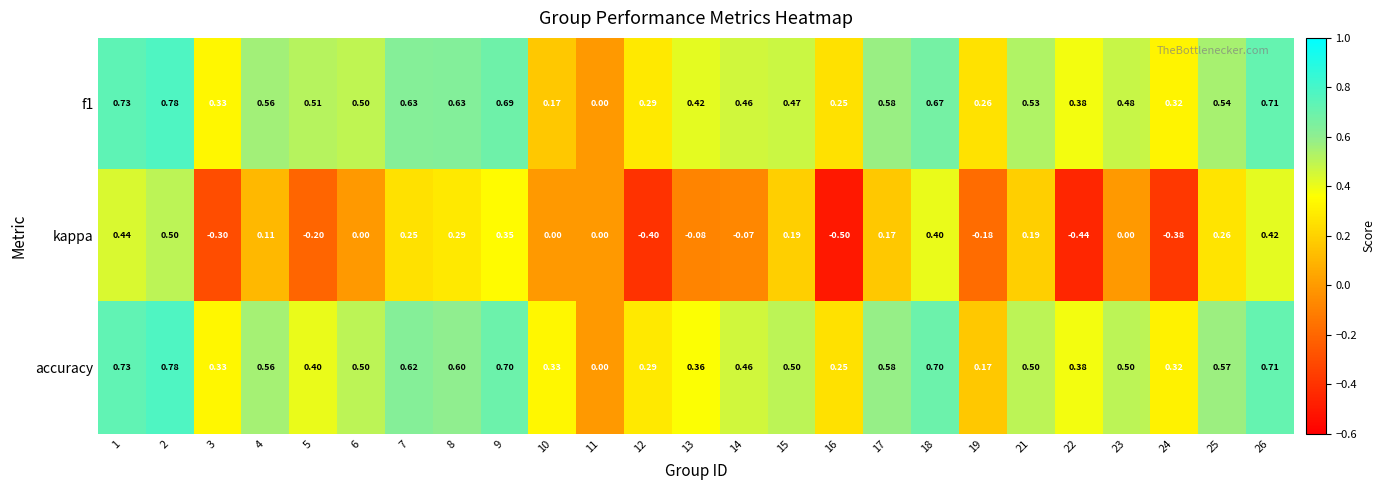

Which series has the widest spread of values?

kappa